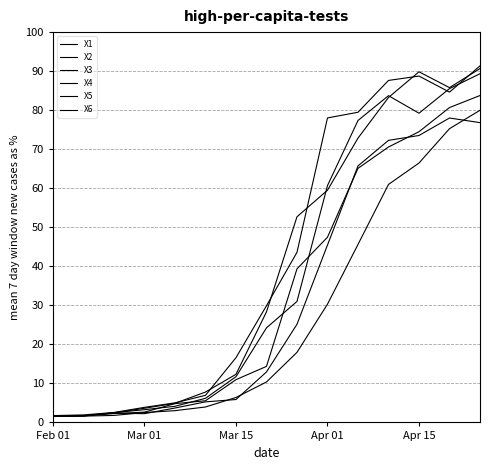

What is the highest value of the X3 series?

83.8